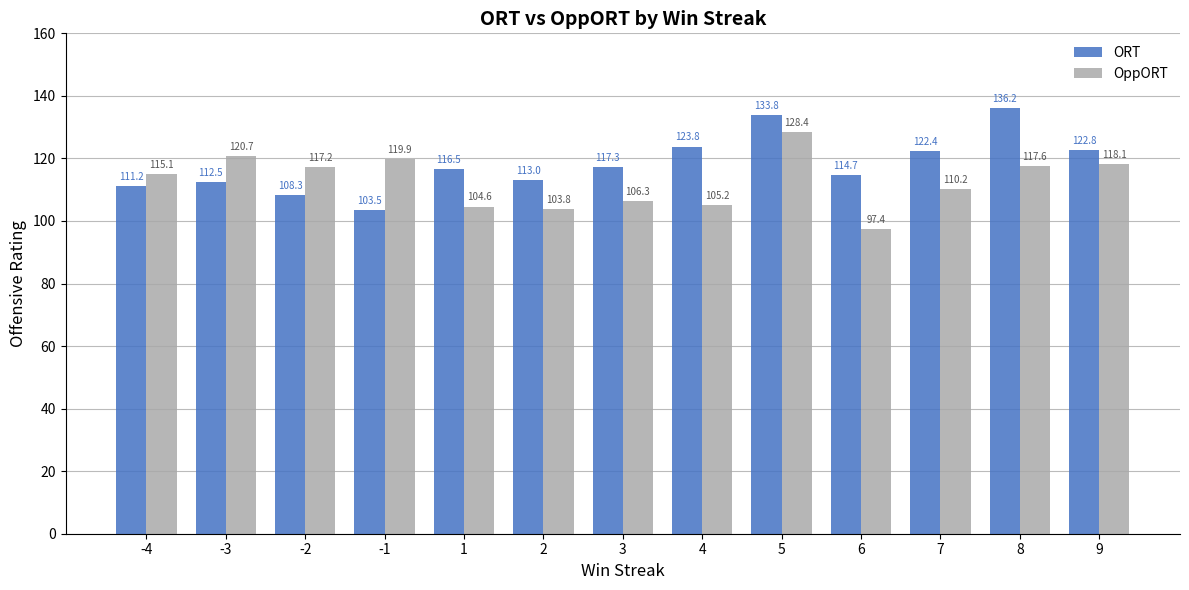

What are all the series names shown in the legend?

ORT, OppORT